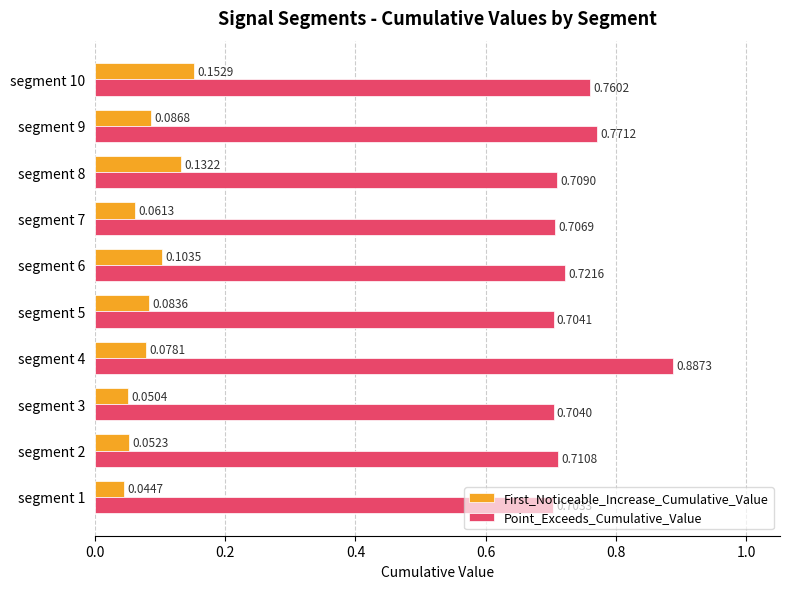

List the series in order of their overall mean, highest first.

Point_Exceeds_Cumulative_Value, First_Noticeable_Increase_Cumulative_Value